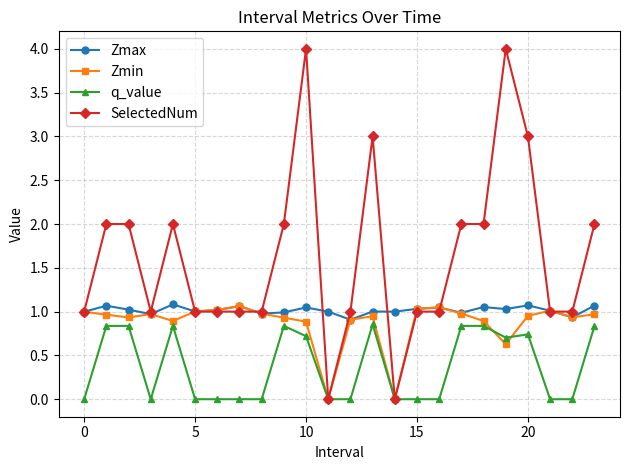

True or false: Zmax has more than 1 points higher than both neighbors.

True